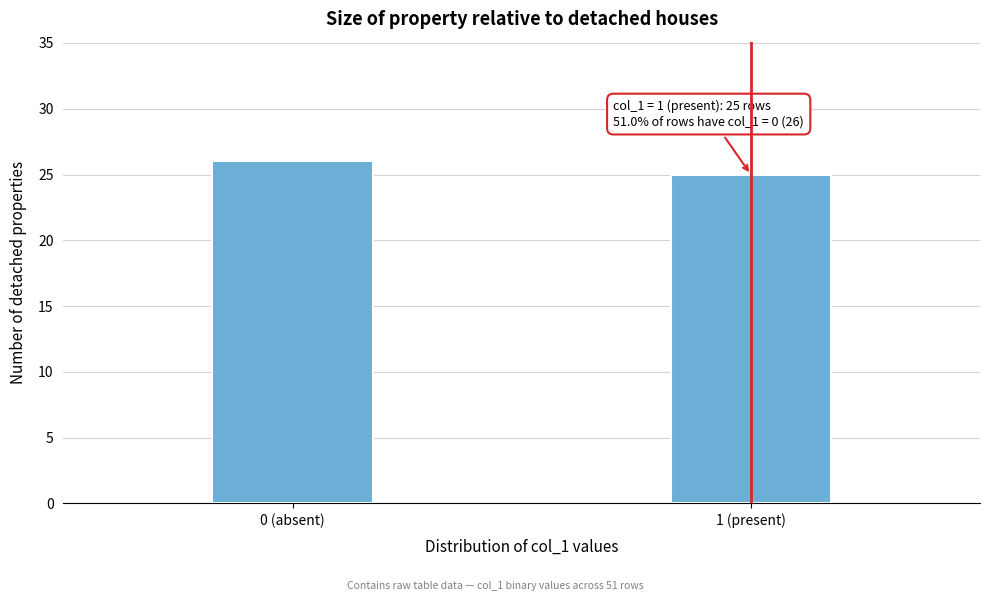

Reading left to right, extract all data points from this chart.

26	25